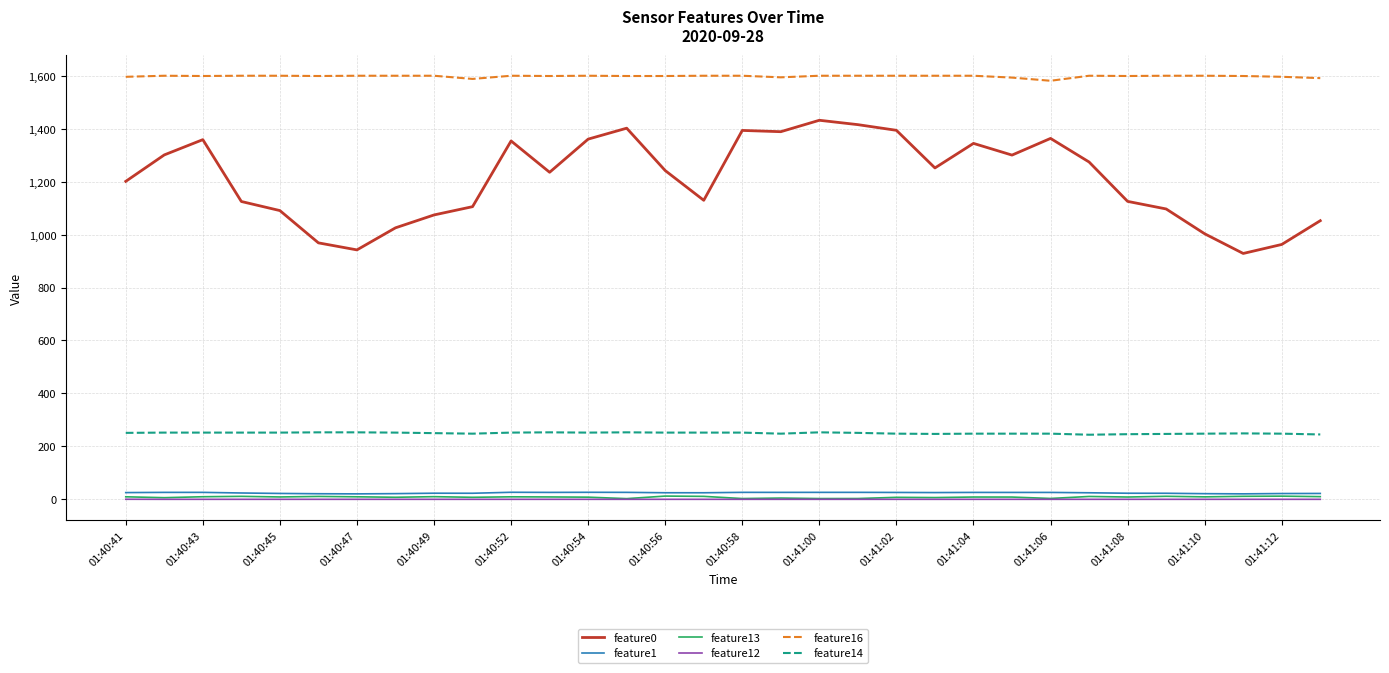

What is the lowest value of the feature0 series?

928.7